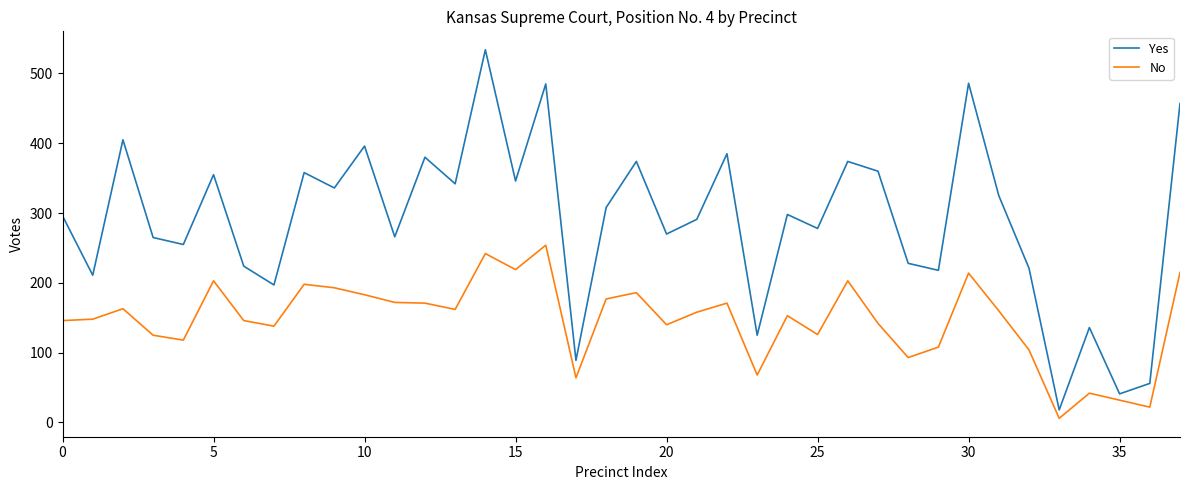

Is this an area chart (filled region under the line)?

No